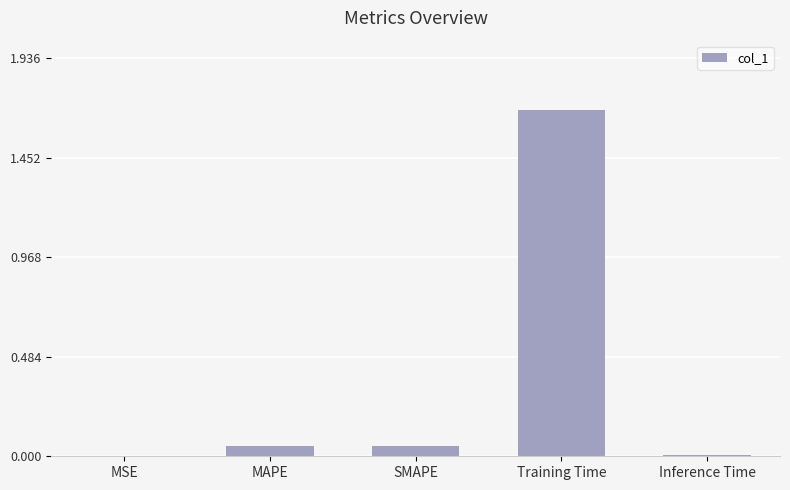

Which category has the highest value across all series?

Training Time